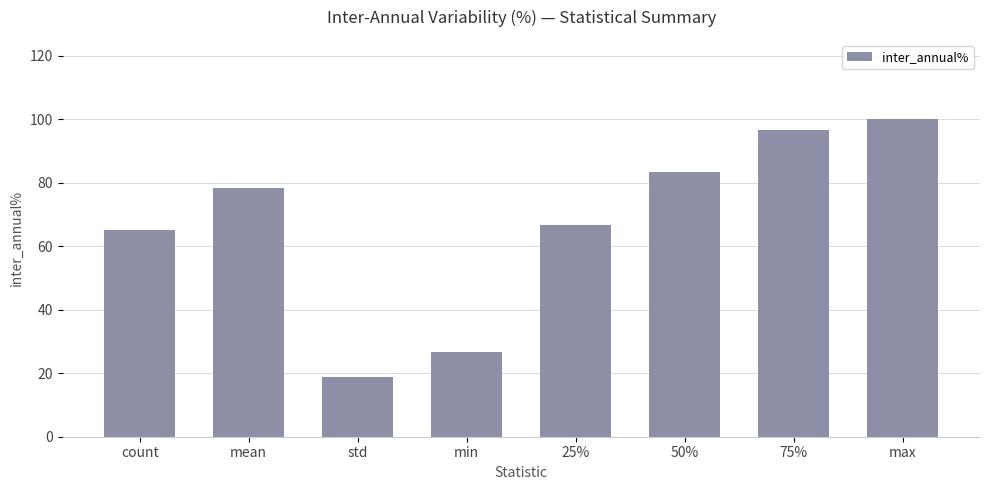

List the labels in order of value, smallest first.

std, min, count, 25%, mean, 50%, 75%, max